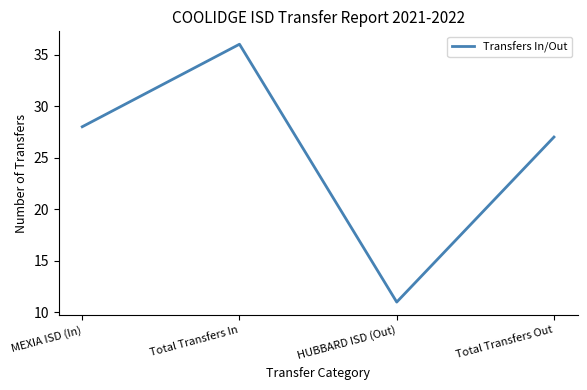

What is the change in value from MEXIA ISD (In) to Total Transfers In?

+8